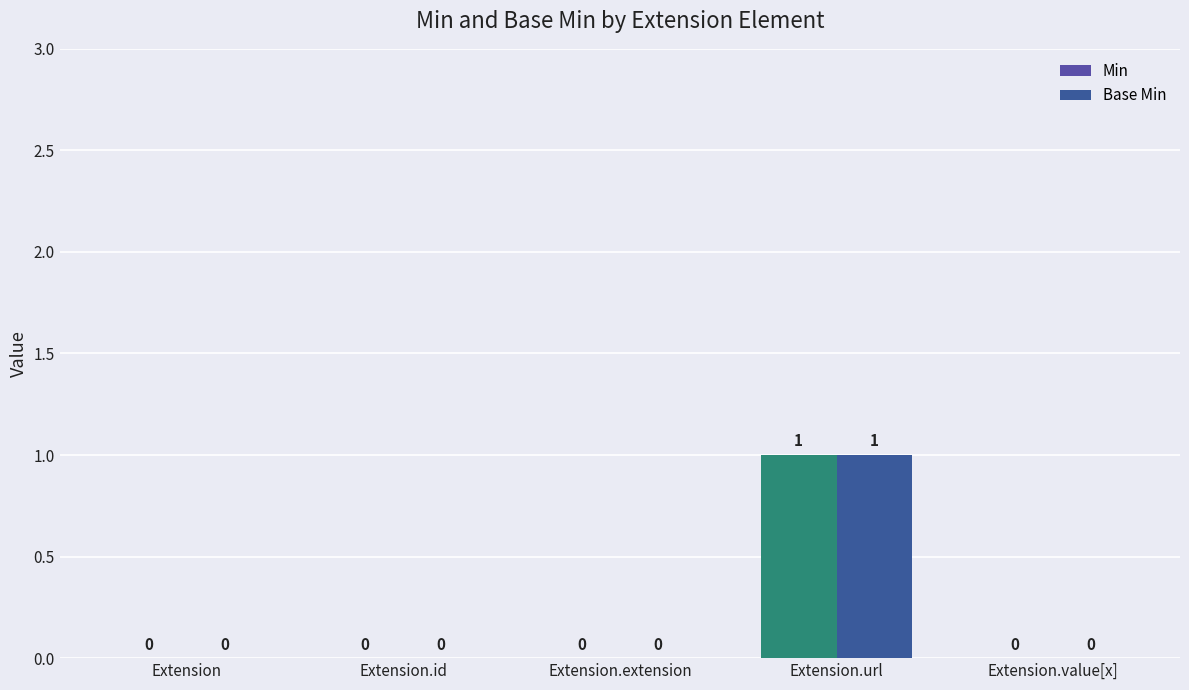

Rank the series at Extension.id from lowest to highest value.

Min, Base Min